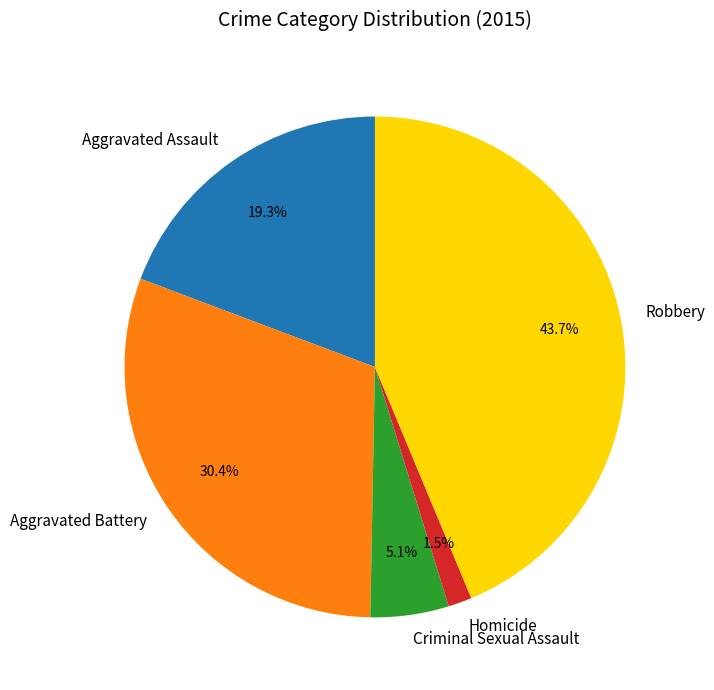

Rank the categories by value from highest to lowest.

Robbery, Aggravated Battery, Aggravated Assault, Criminal Sexual Assault, Homicide